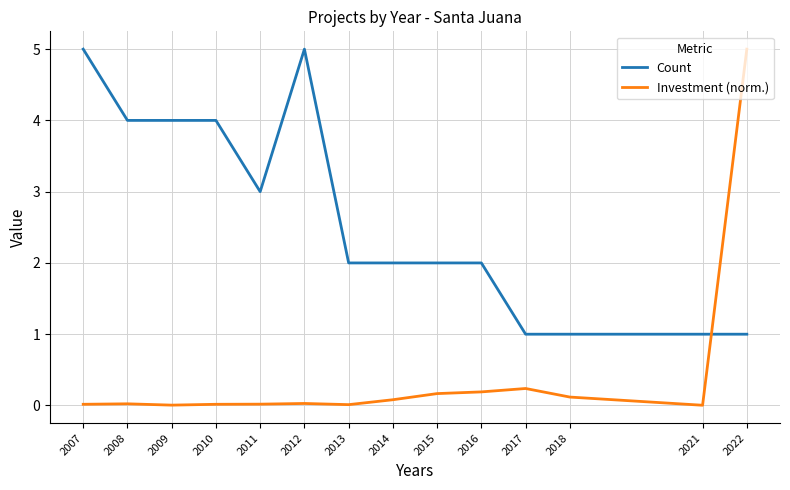

Is this an area chart (filled region under the line)?

No